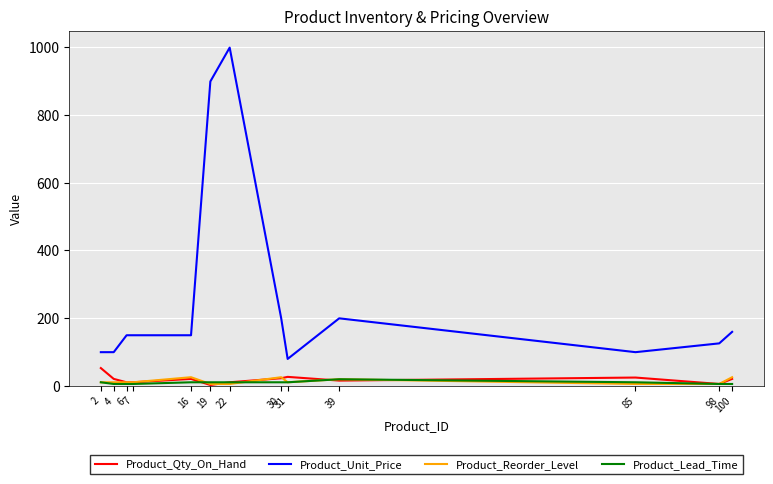

True or false: Product_Lead_Time and Product_Unit_Price intersect in this chart.

False